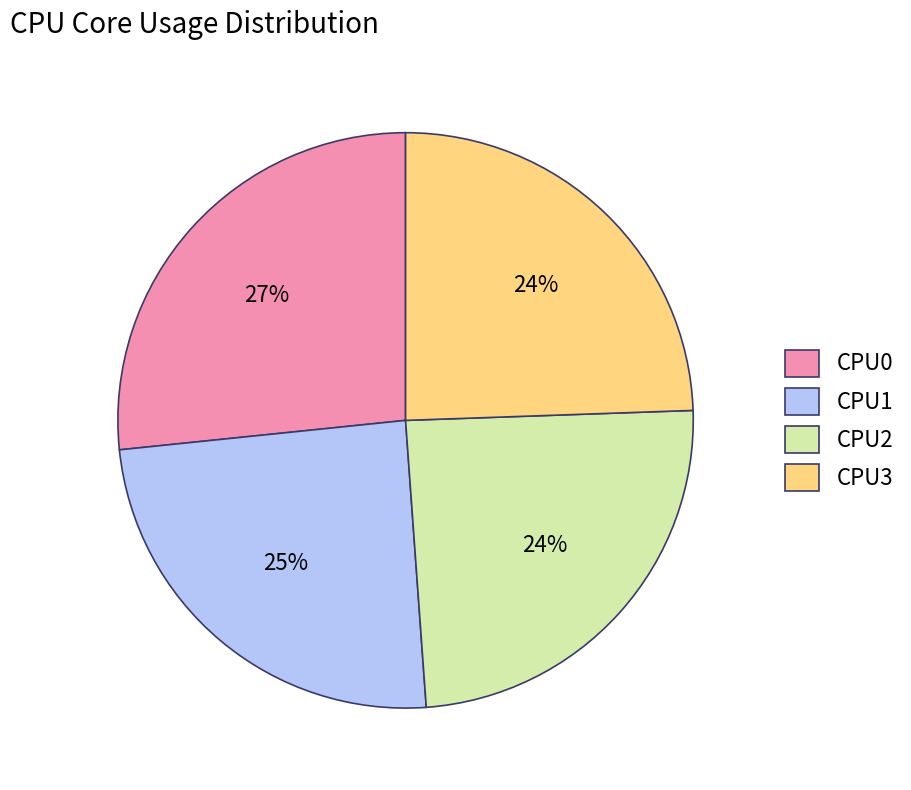

Which has a higher value, CPU1 or CPU0?

CPU0